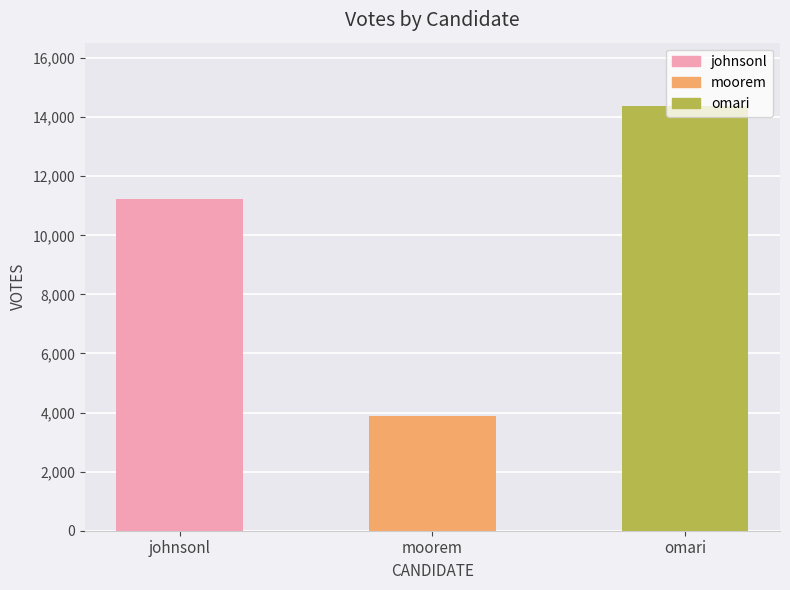

The value at moorem is 2618. True or false?

False